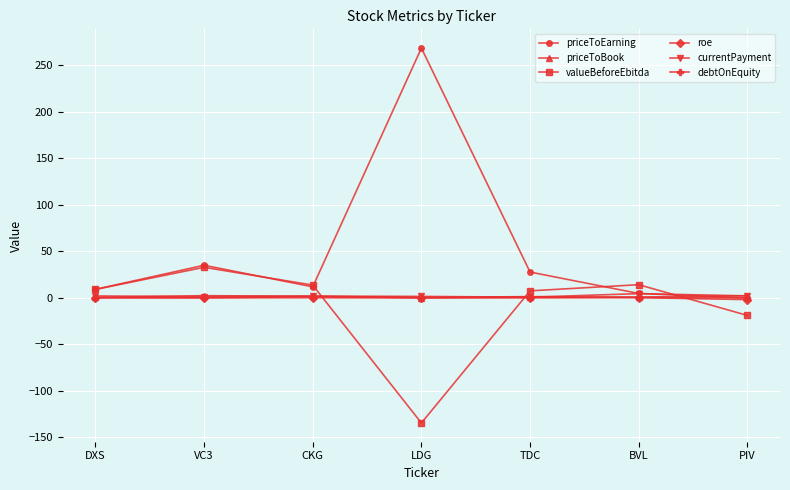

What is the label of the 4th point from the left?

LDG